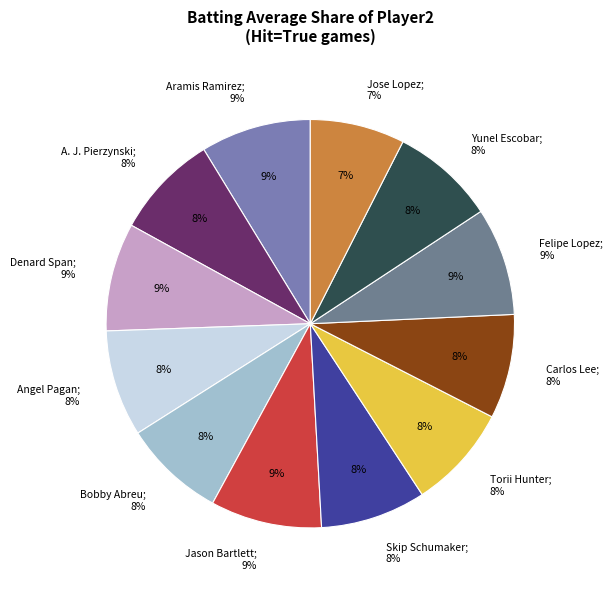

To the nearest percent, what portion does Carlos Lee represent?

8%